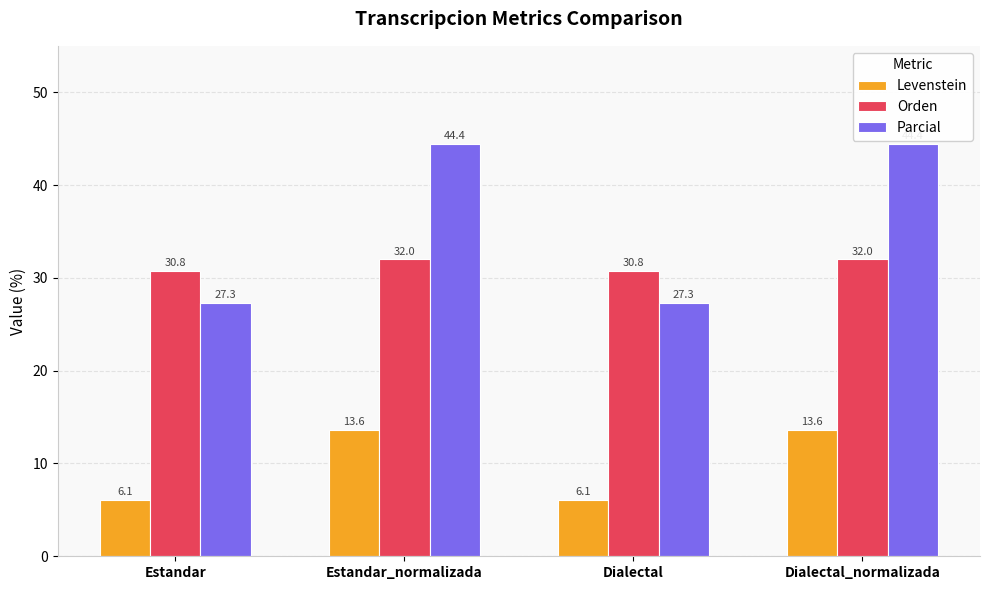

Are the bars grouped side by side (vs. stacked)?

Yes